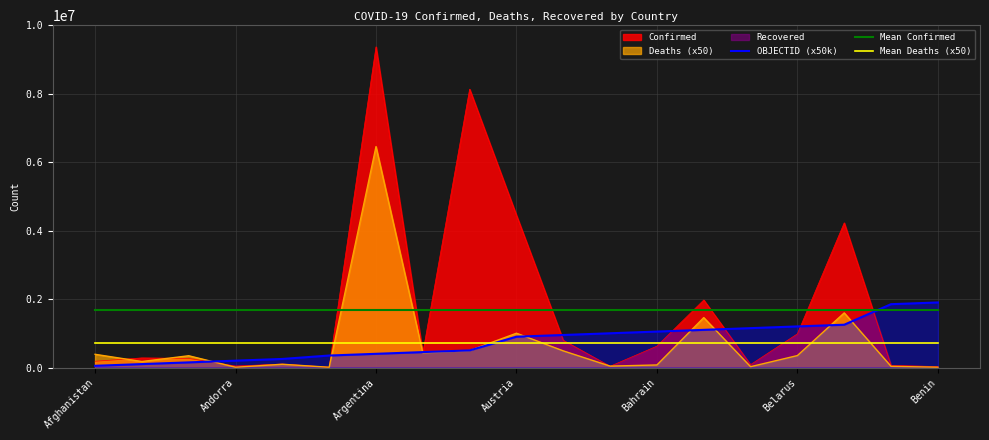

What is the lowest value of the Mean Confirmed series?

1687324.4